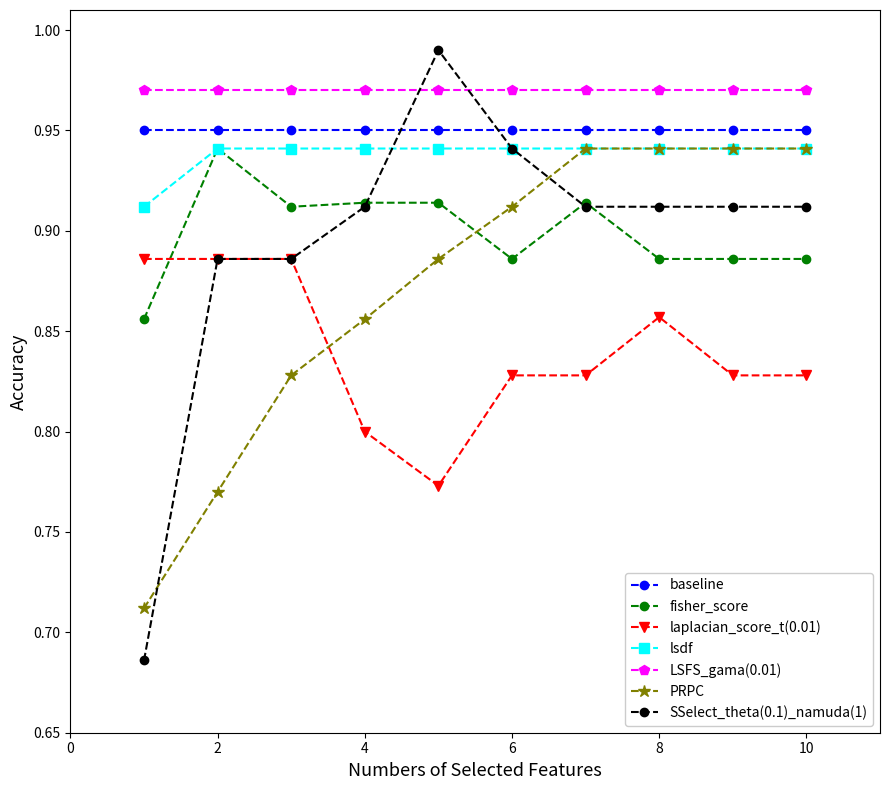

Which series has the largest range (max minus min)?

SSelect_theta(0.1)_namuda(1)